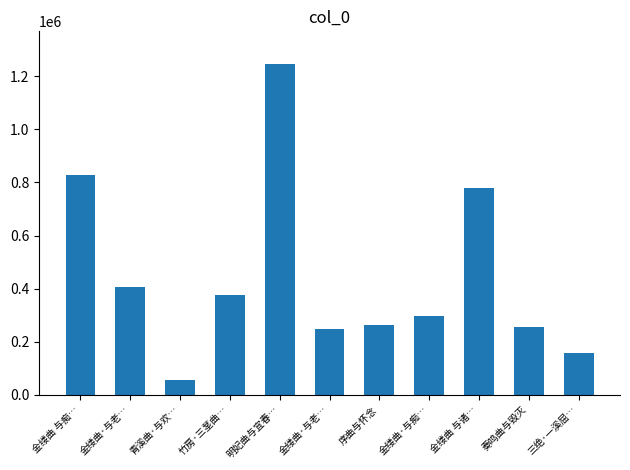

How many distinct data groups are displayed?

1